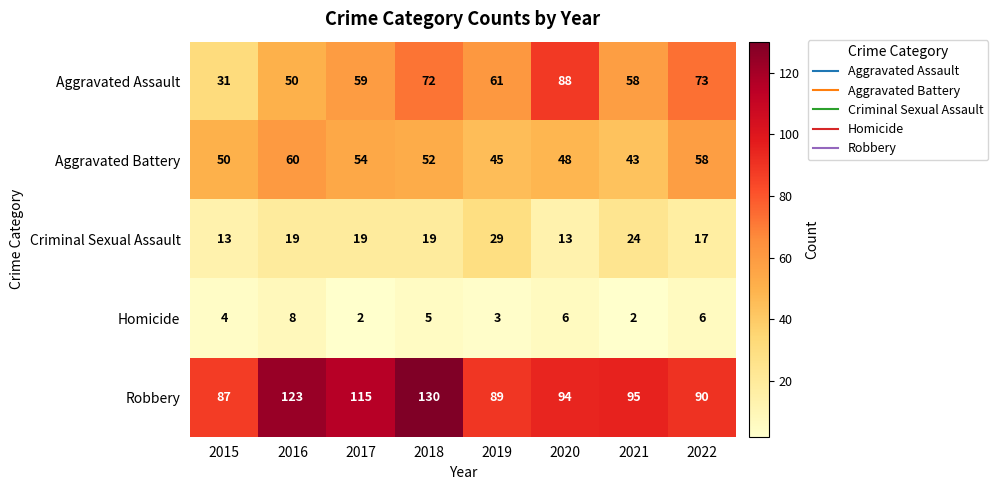

What is the maximum value shown in the chart?

130